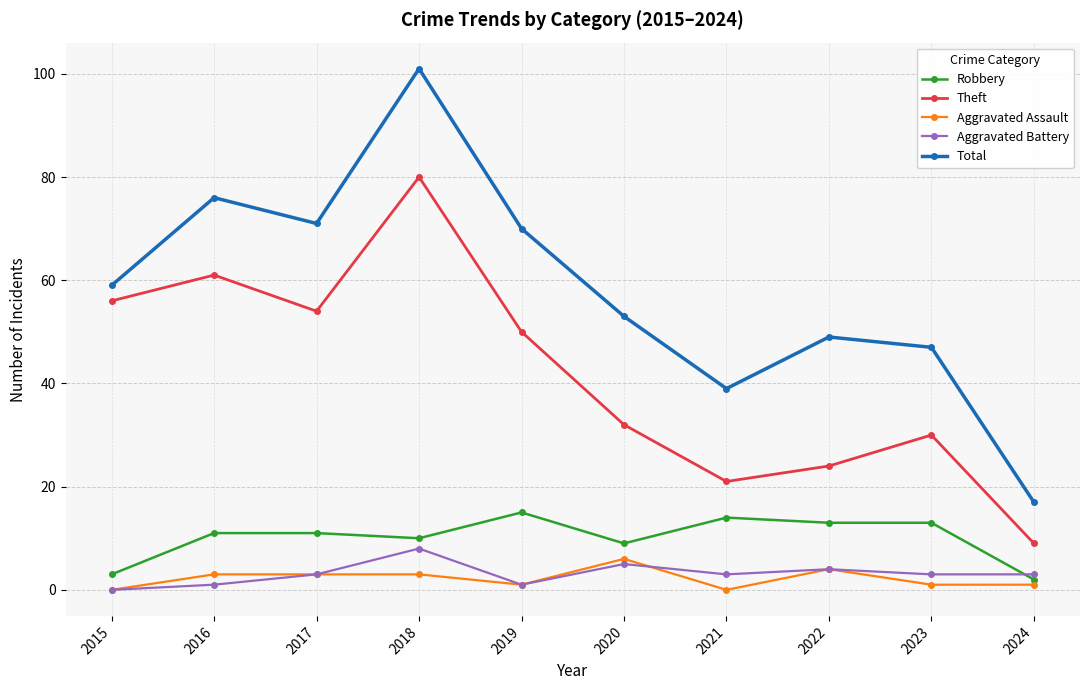

How many interior local peaks does the Theft series have?

3